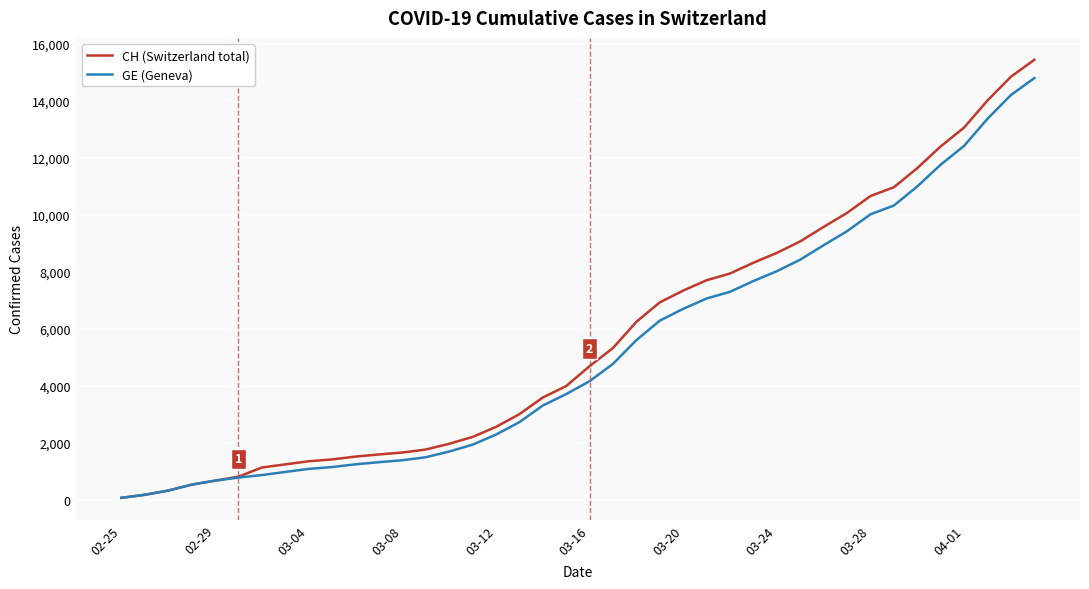

Which series has the largest range (max minus min)?

CH (Switzerland total)